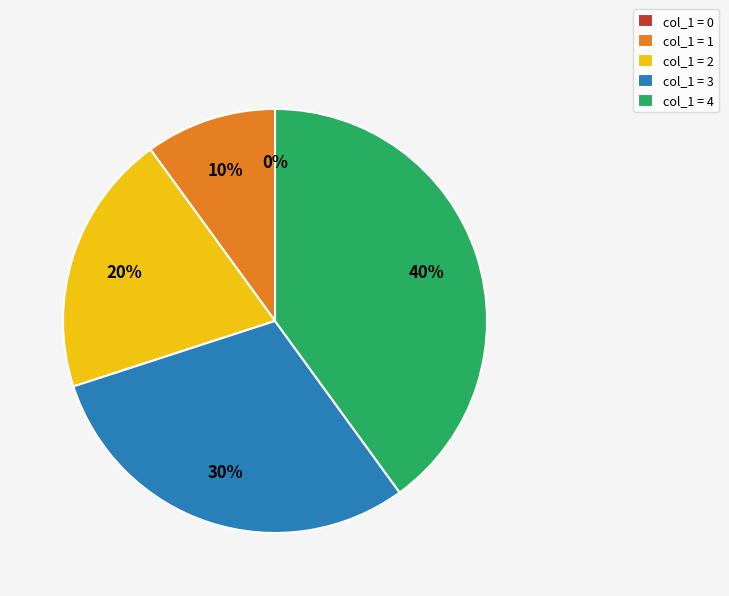

True or false: 2 accounts for 26% of the total.

False